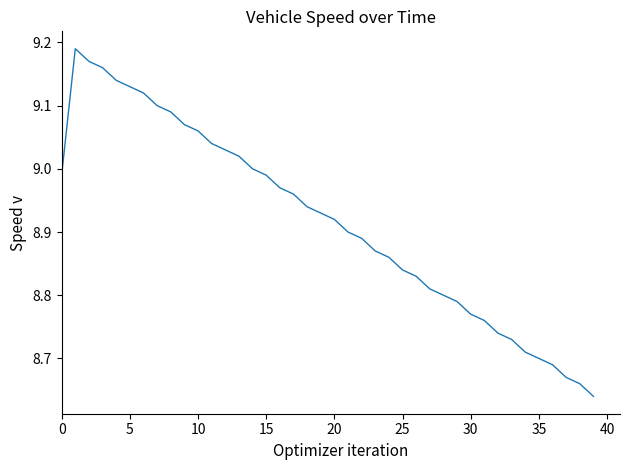

The value at 30 is 5.8. True or false?

False